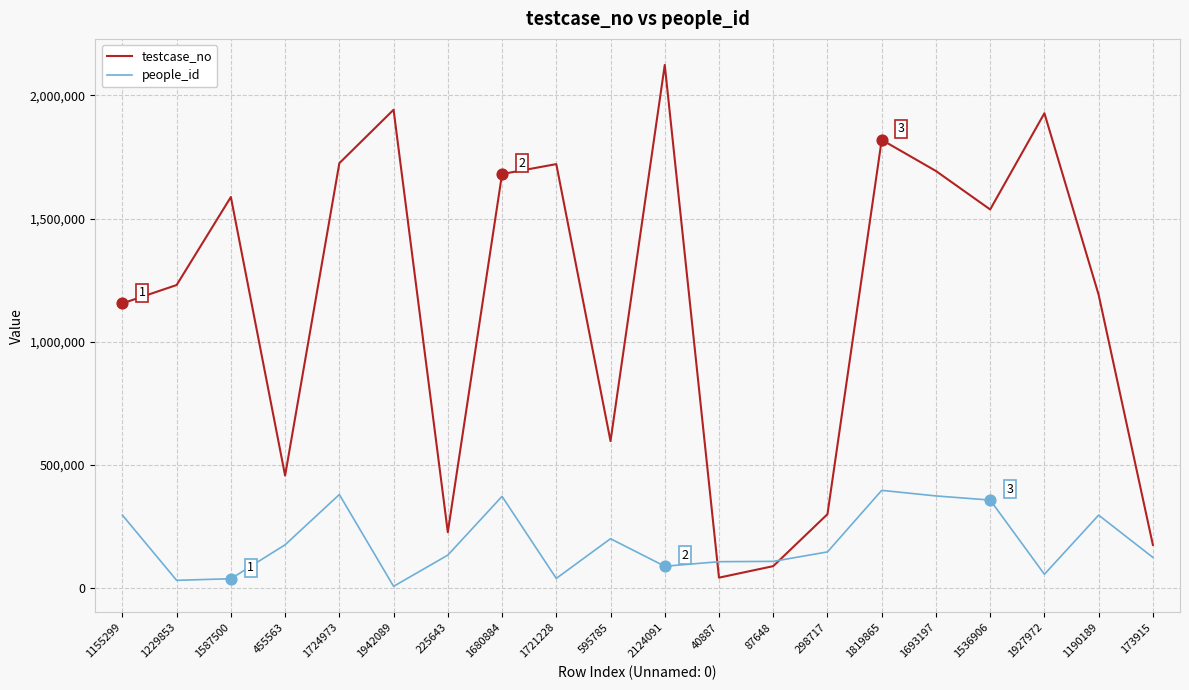

What is the total value across all series at 298717?

444131